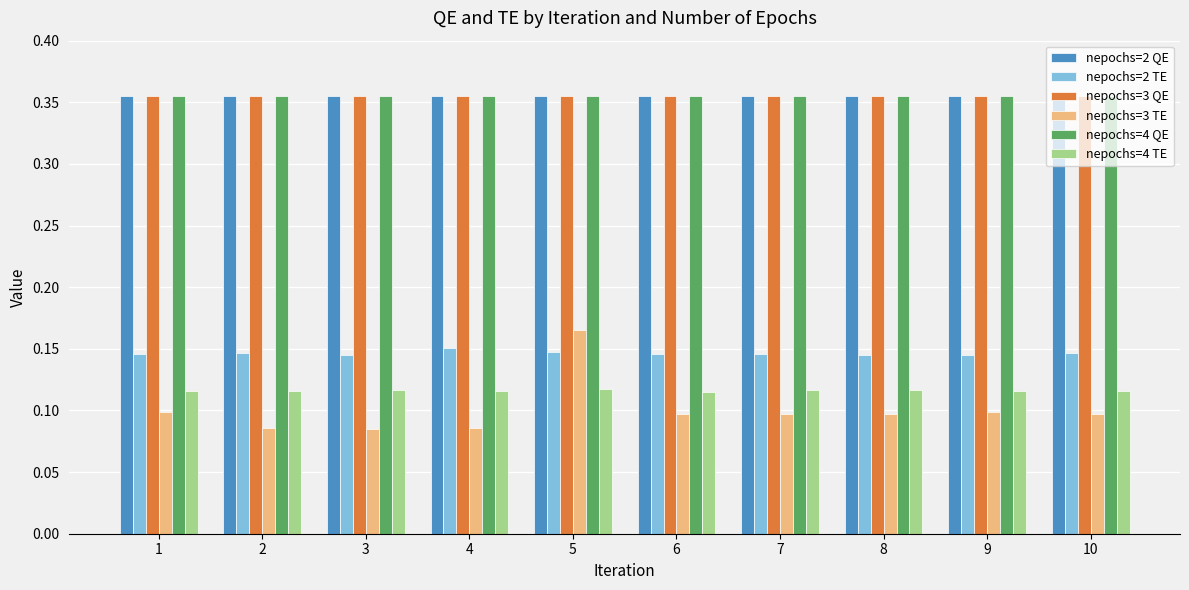

True or false: nepochs=2 TE has a value of 0.0 at 3.

False